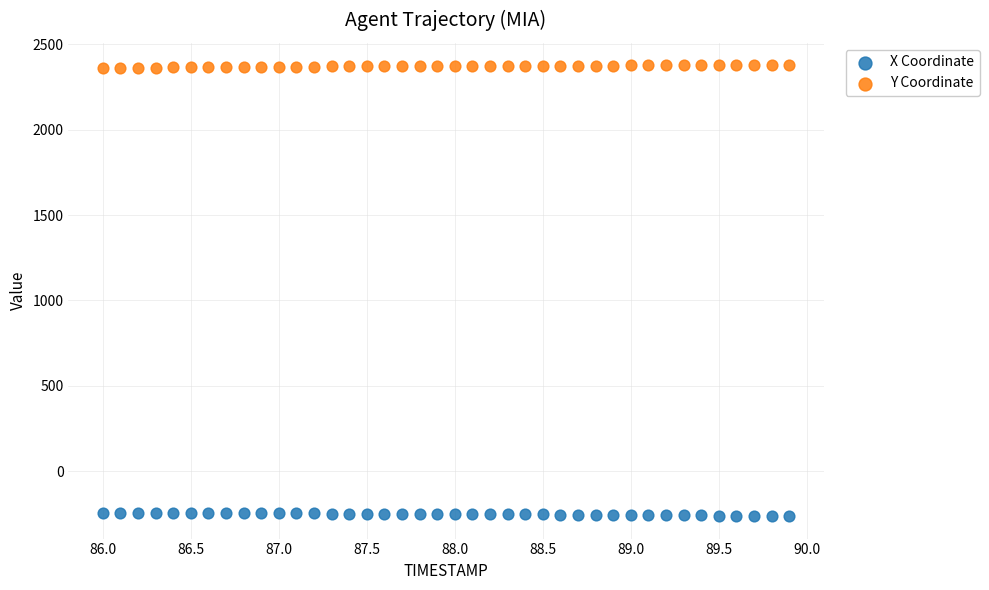

Which series reaches the maximum Y coordinate?

Y Coordinate